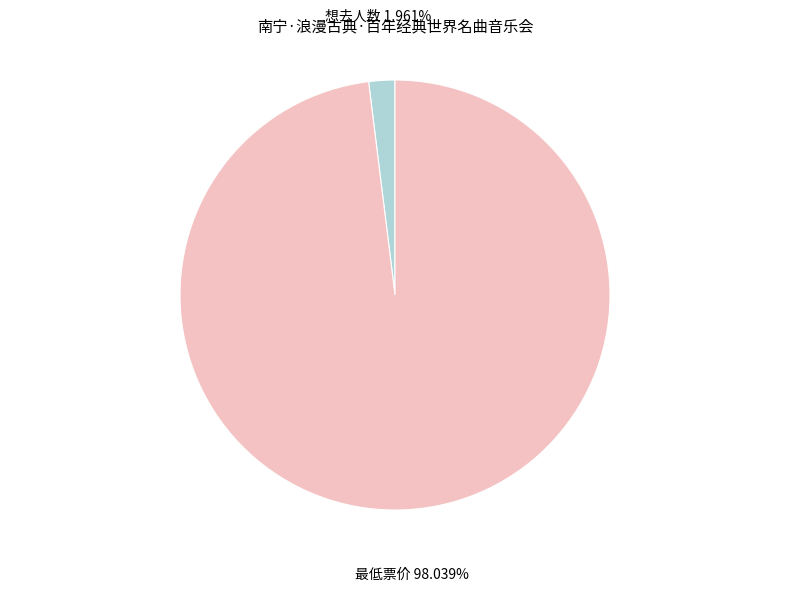

The 最低票价 slice represents 90% of the pie. True or false?

False